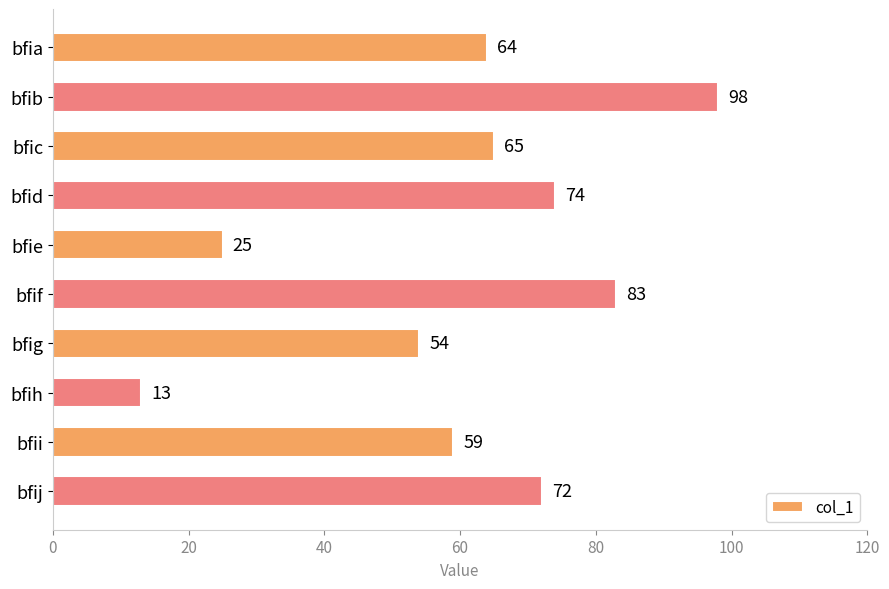

Is it true that the value at bfid is 74?

True